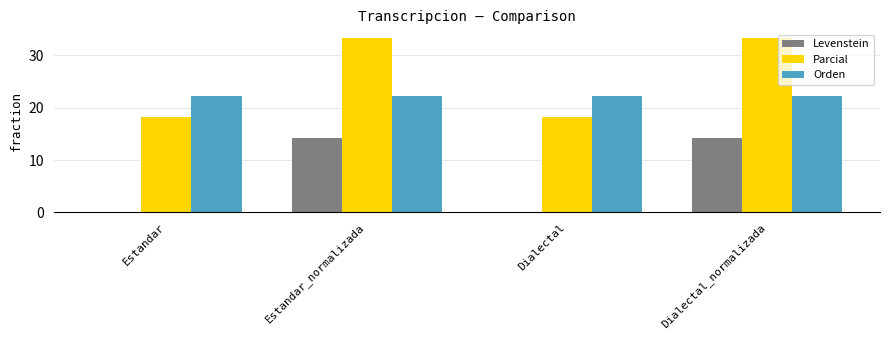

Is it true that Levenstein equals -5.4 at Estandar?

False